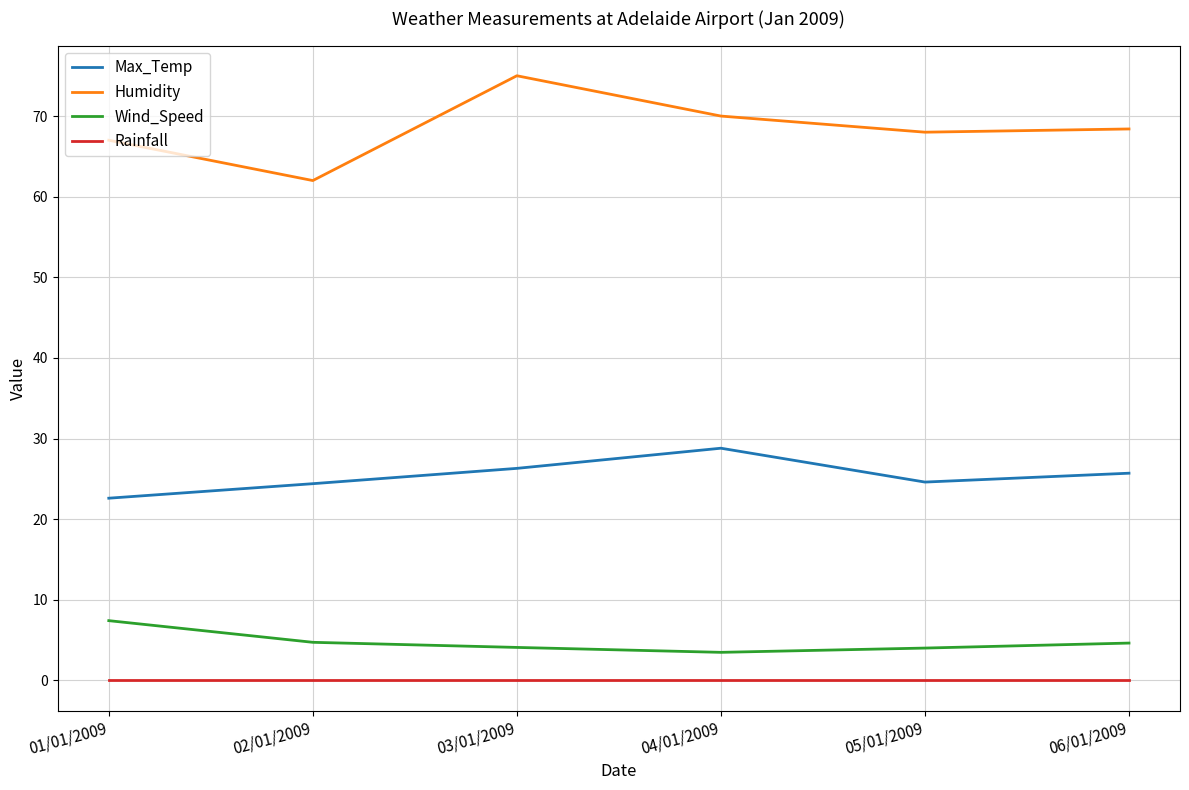

What is the difference between the highest and lowest values at 01/01/2009?

67.0